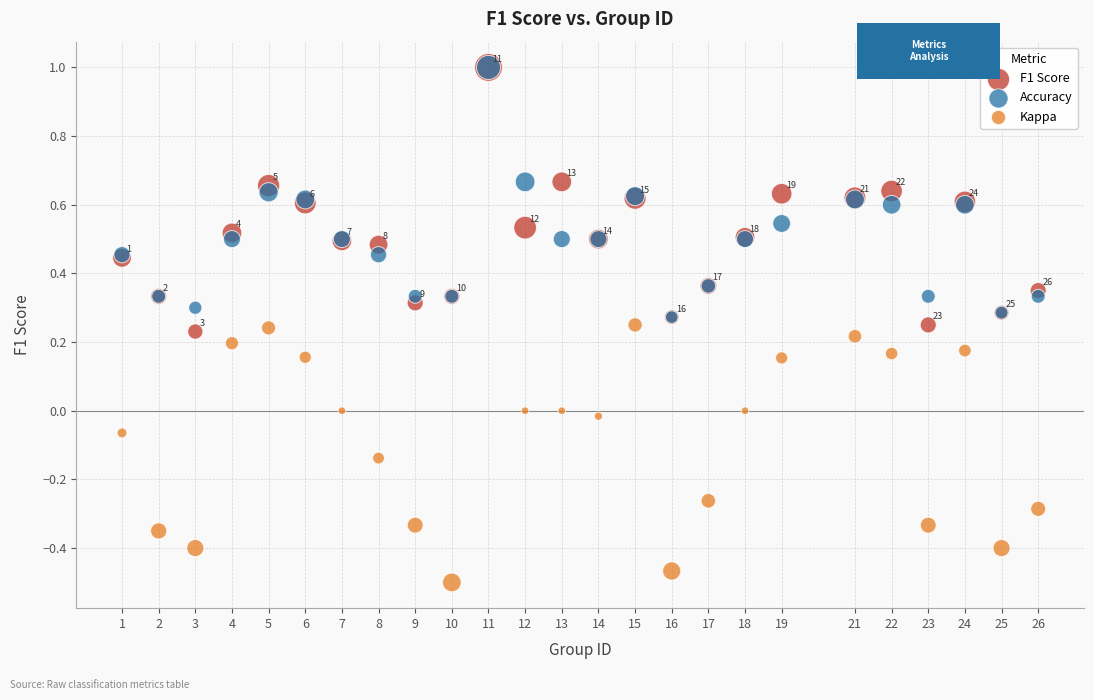

Which series reaches the minimum Y coordinate?

Kappa